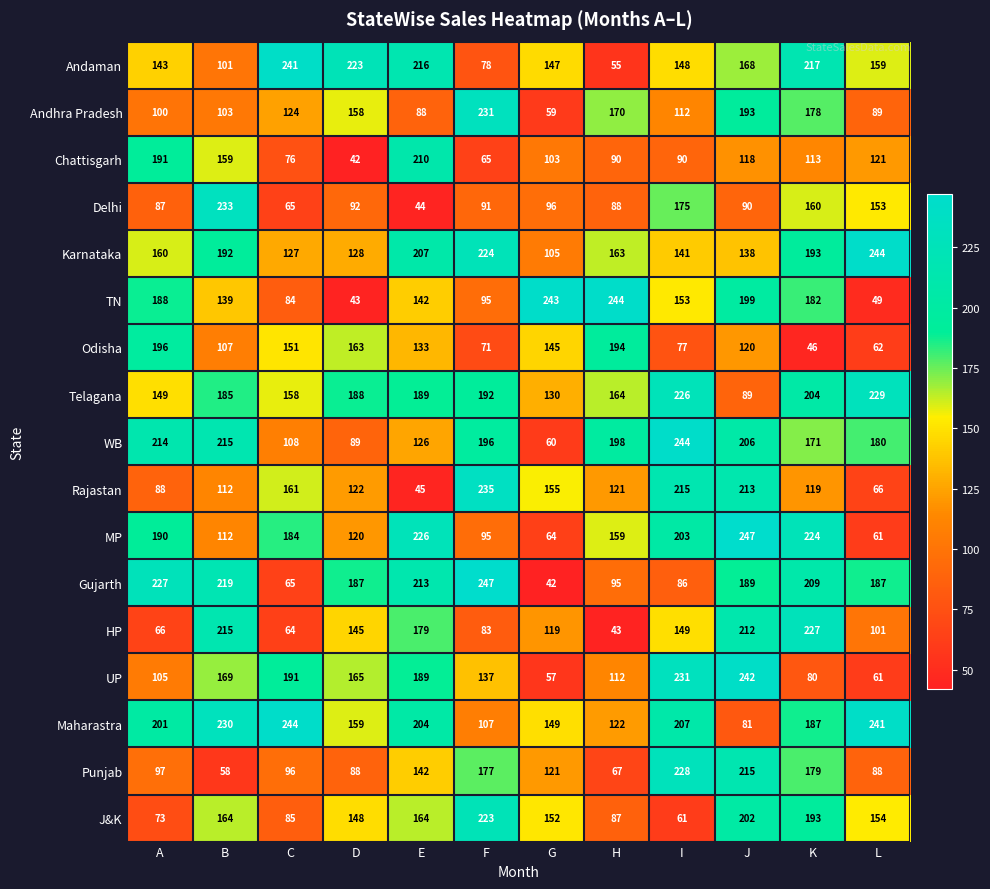

Which series has the largest total across all categories?

Maharastra